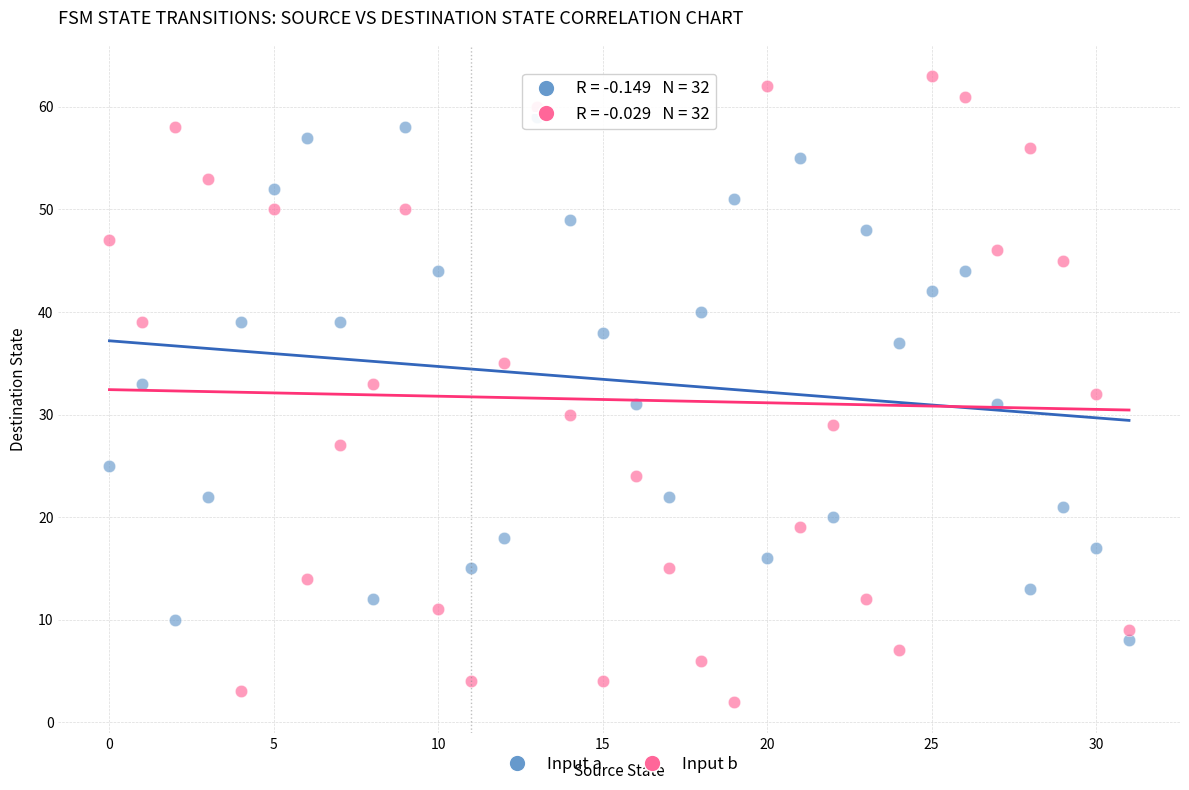

Across all data points, what is the range of Y values (max minus min)?

61